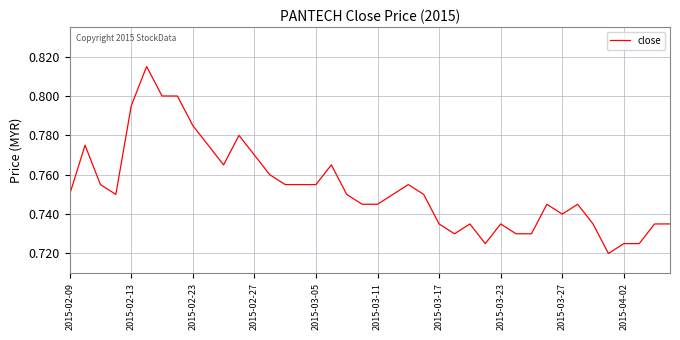

How many lines are shown in the chart?

1